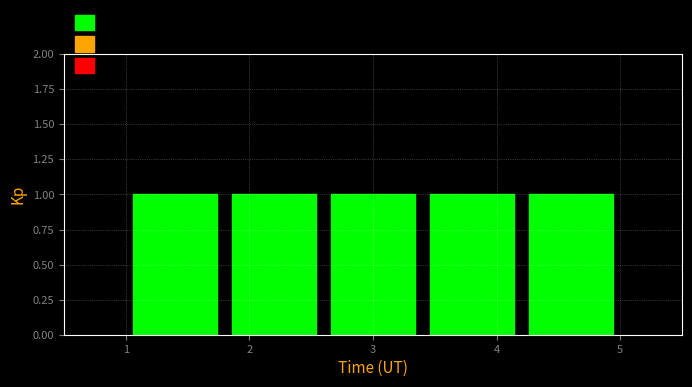

Reading left to right, transcribe this chart: for each bar, give the range it covers on the x-axis and its height. The values are not printed on the chart, so give them approximately, as read against the axis.

1.0 to 1.8: 1
1.8 to 2.6: 1
2.6 to 3.4: 1
3.4 to 4.2: 1
4.2 to 5.0: 1